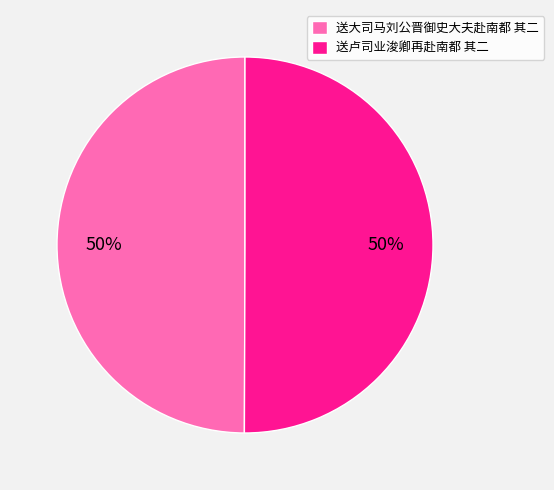

True or false: 送大司马刘公晋御史大夫赴南都 其二 accounts for 59% of the total.

False